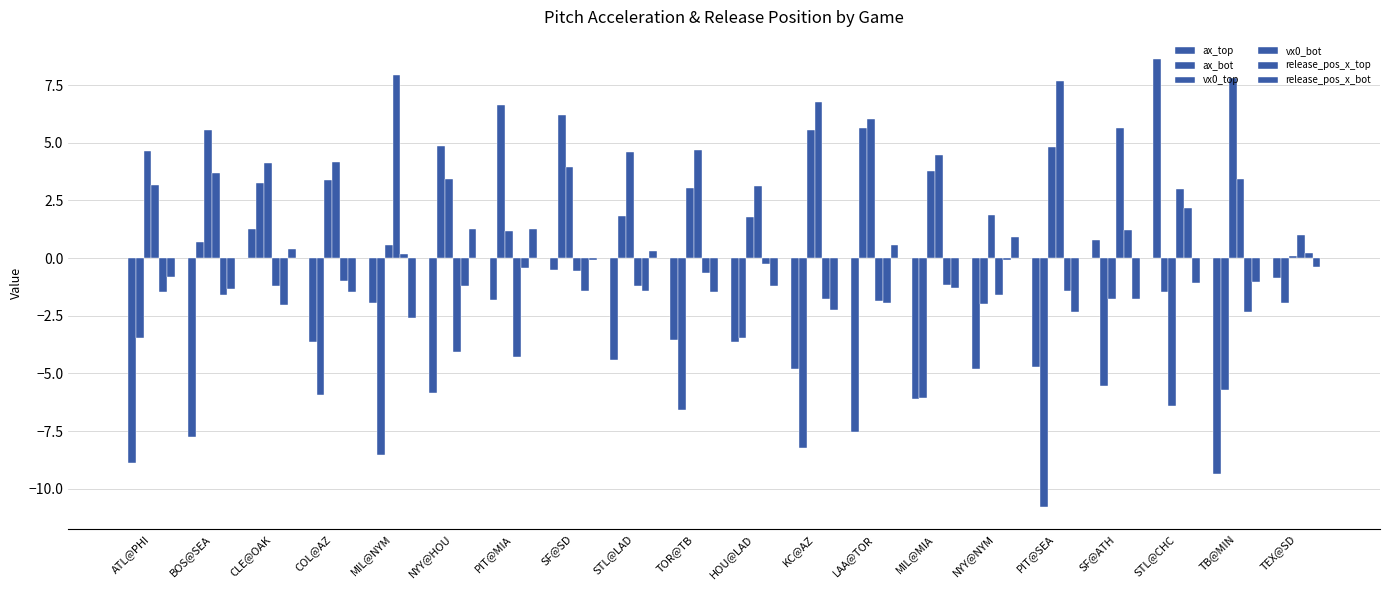

What position from the right is SF@ATH?

4